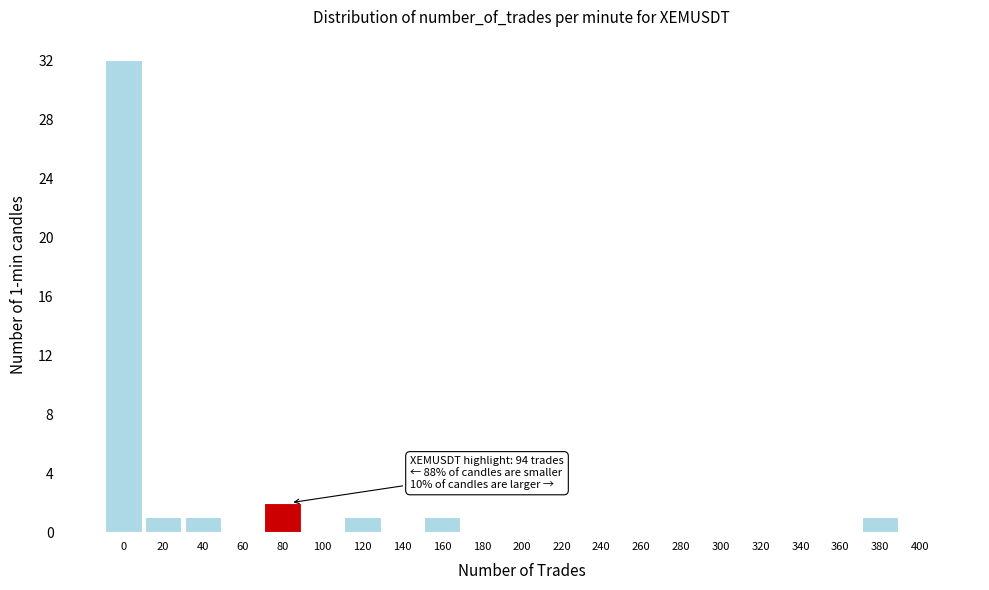

Reading right to left, extract all data points from this chart.

400=0	380=1	360=0	340=0	320=0	300=0	280=0	260=0	240=0	220=0	200=0	180=0	160=1	140=0	120=1	100=0	80=2	60=0	40=1	20=1	0=32